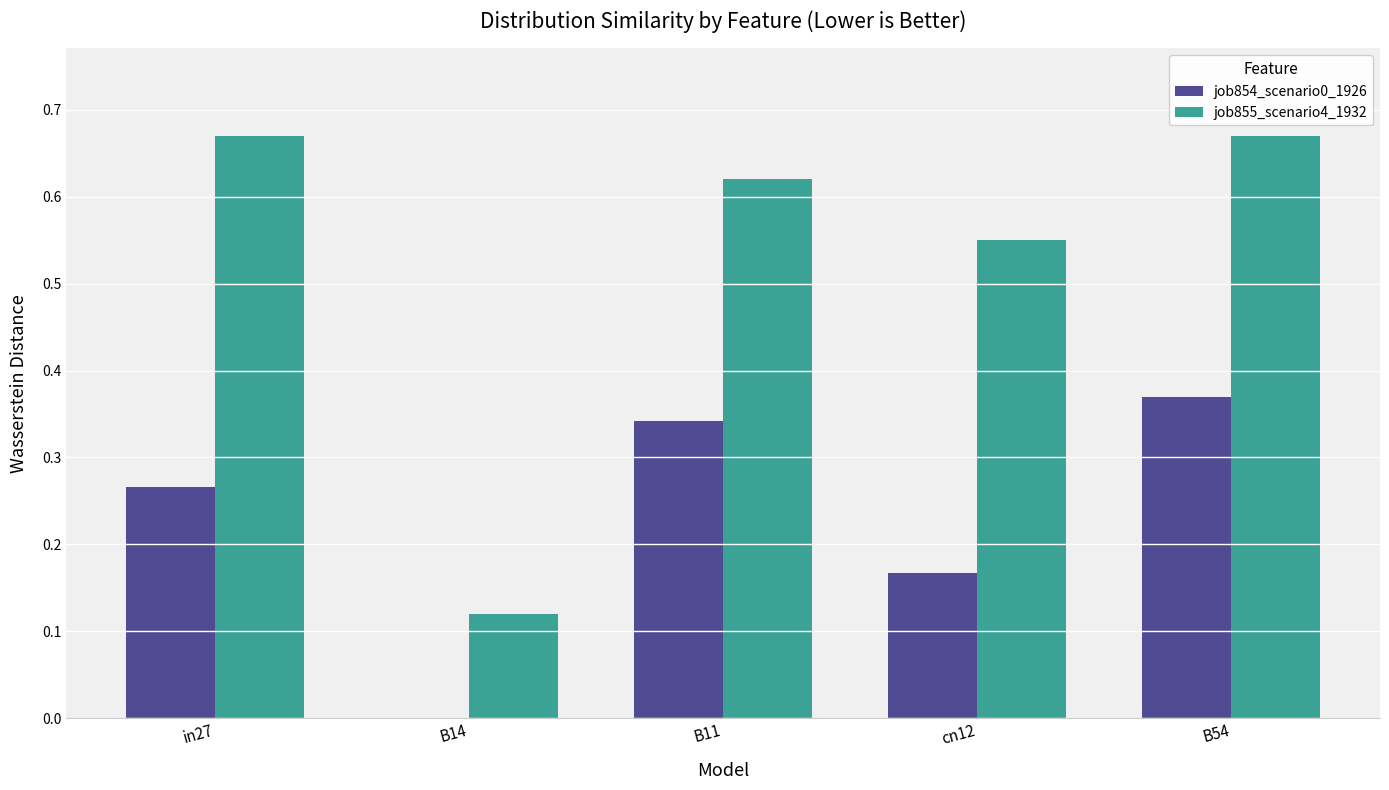

The job854_scenario0_1926 series shows 0.3 at cn12. True or false?

False